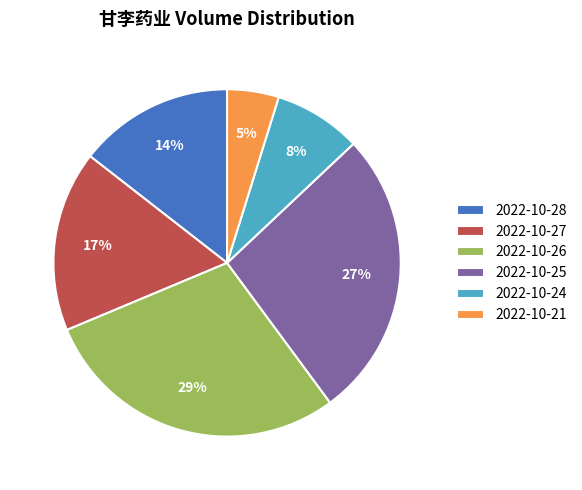

Is there any slice that represents more than half of the pie?

No